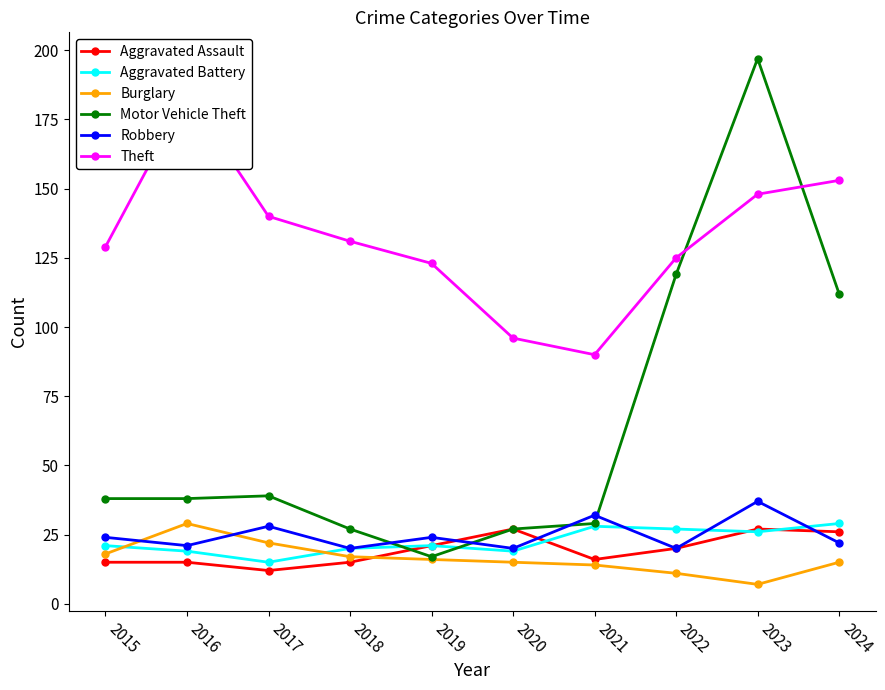

True or false: Burglary has more than 0 points higher than both neighbors.

True